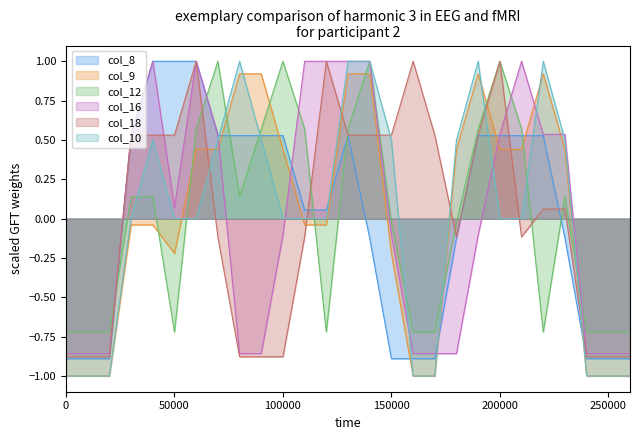

How many positive values does the col_16 series have?

13